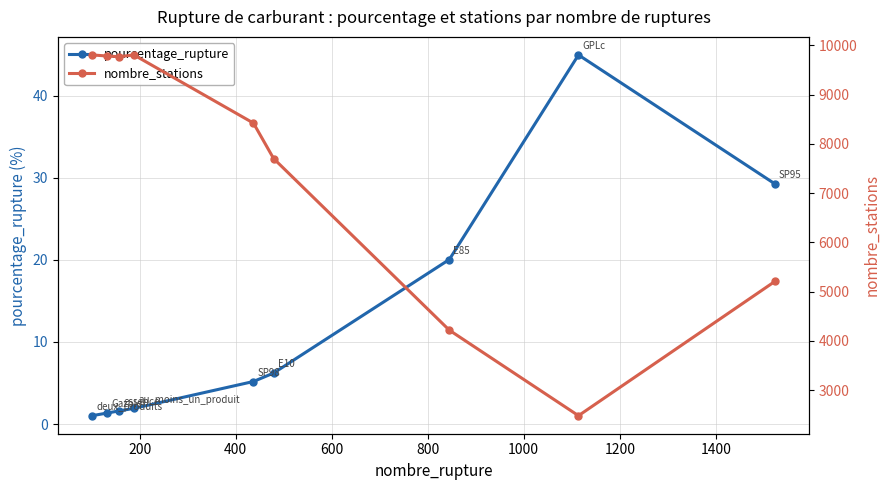

How many distinct data groups are displayed?

2